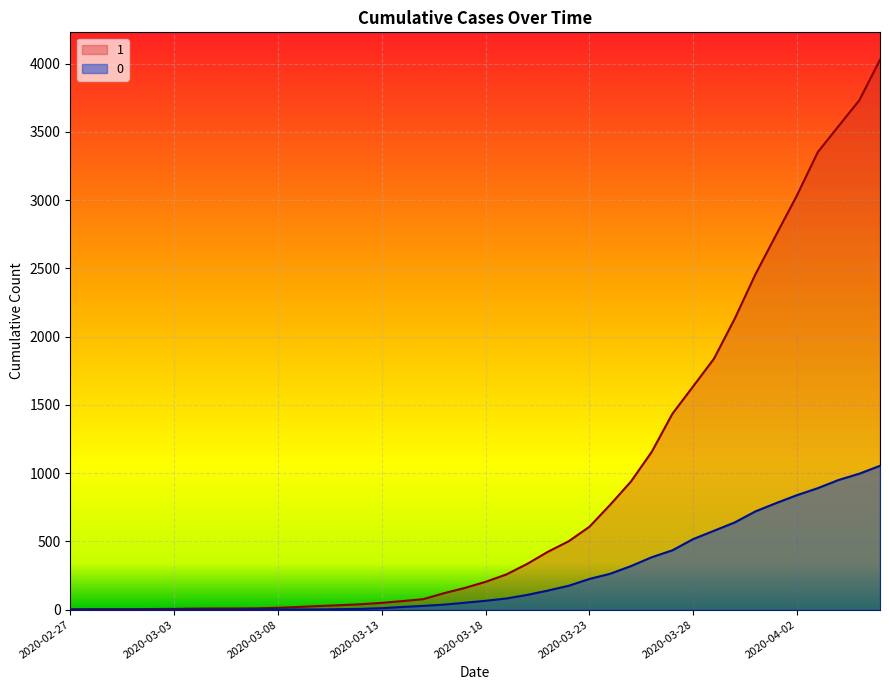

Which series has the largest range (max minus min)?

1